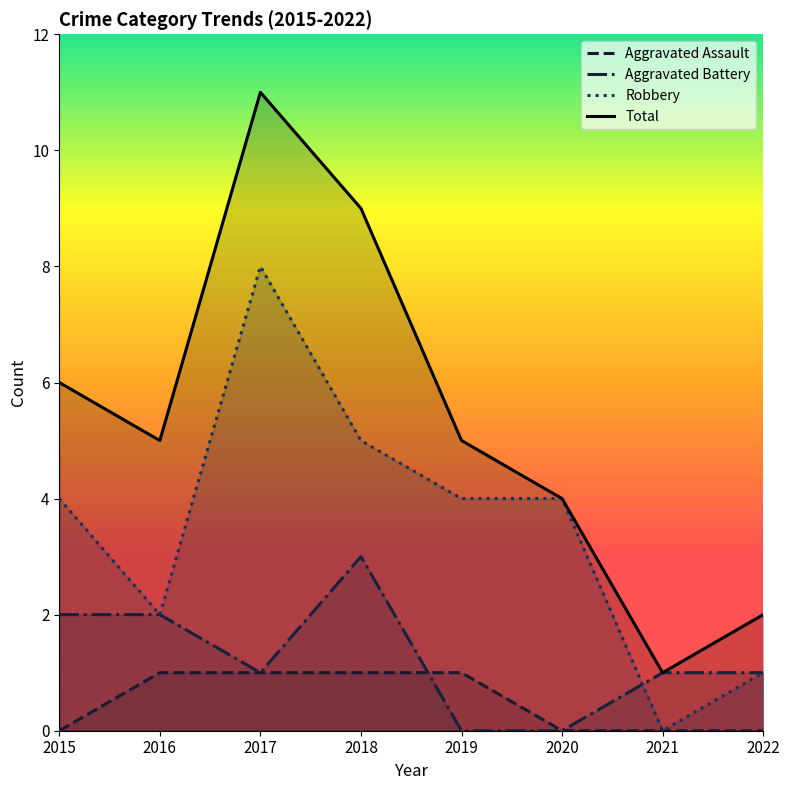

How many intersections are there between Aggravated Battery and Robbery?

1